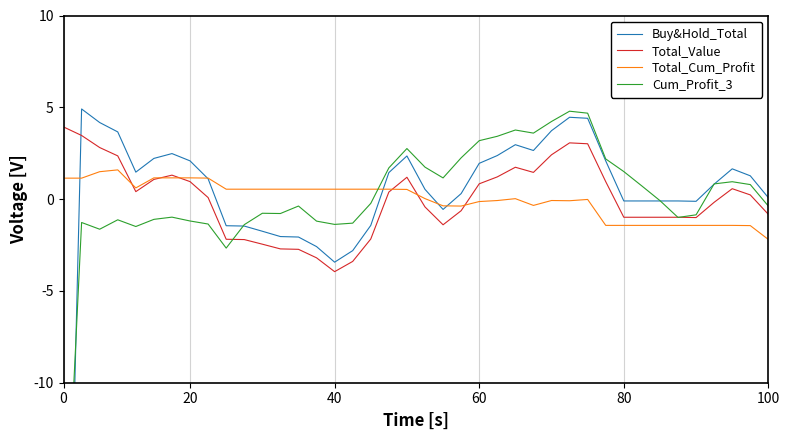

Read the Total_Cum_Profit value at 12.

0.5